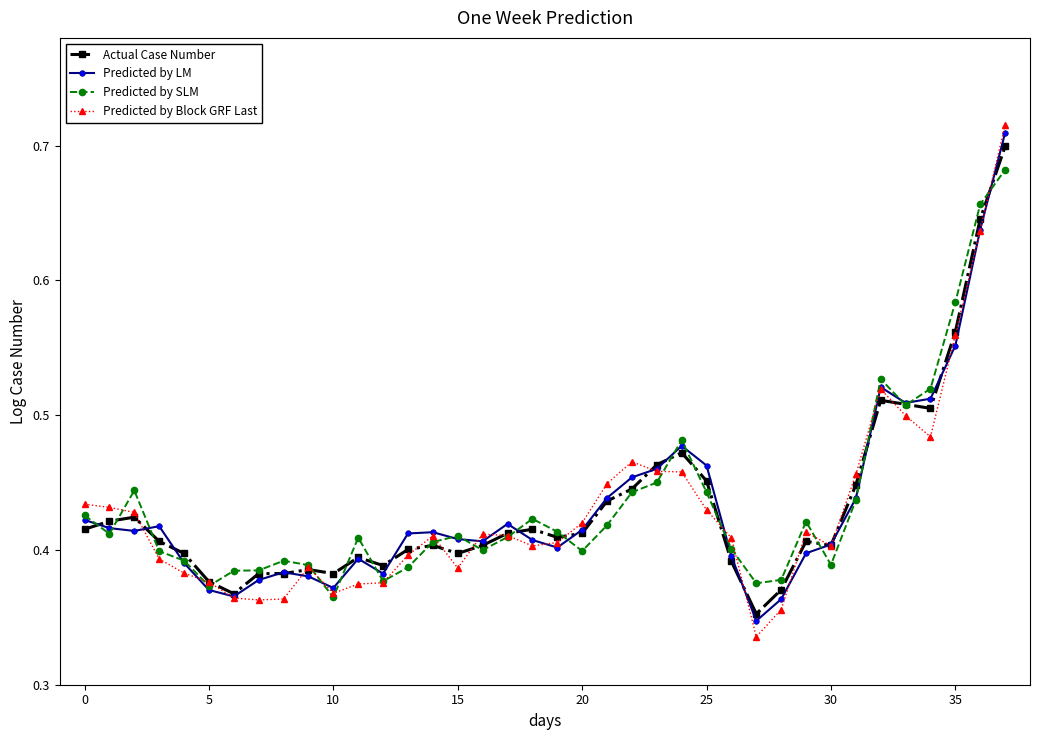

At which label is Predicted by Block GRF Last closest to 0?

27